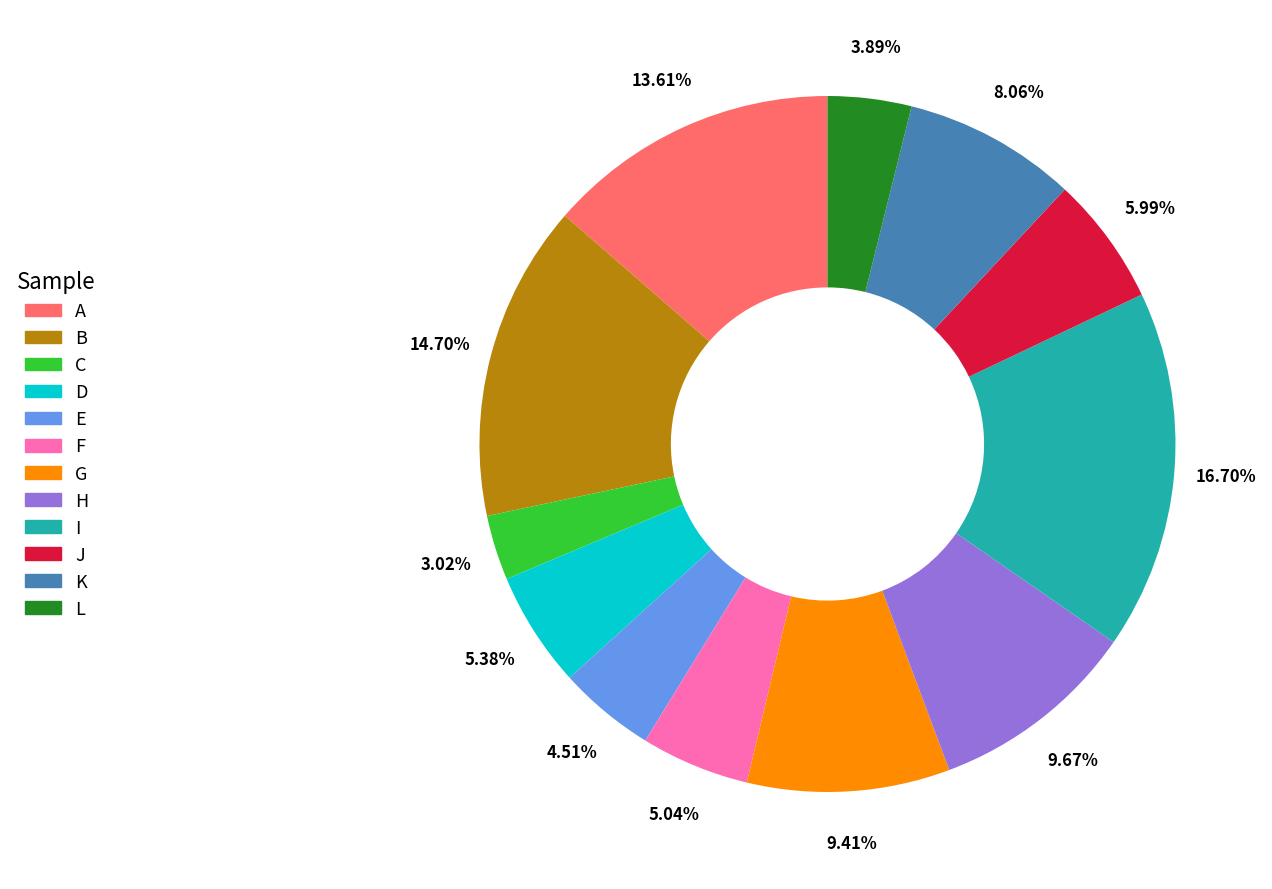

Which has a higher value, H or A?

A